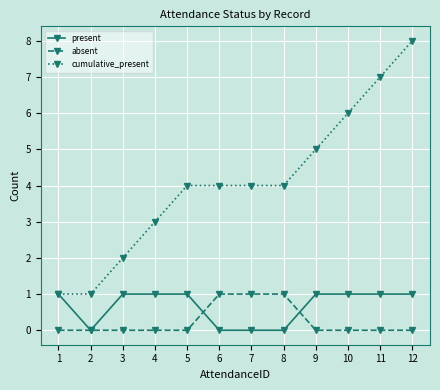

What are all the series names shown in the legend?

present, absent, cumulative_present